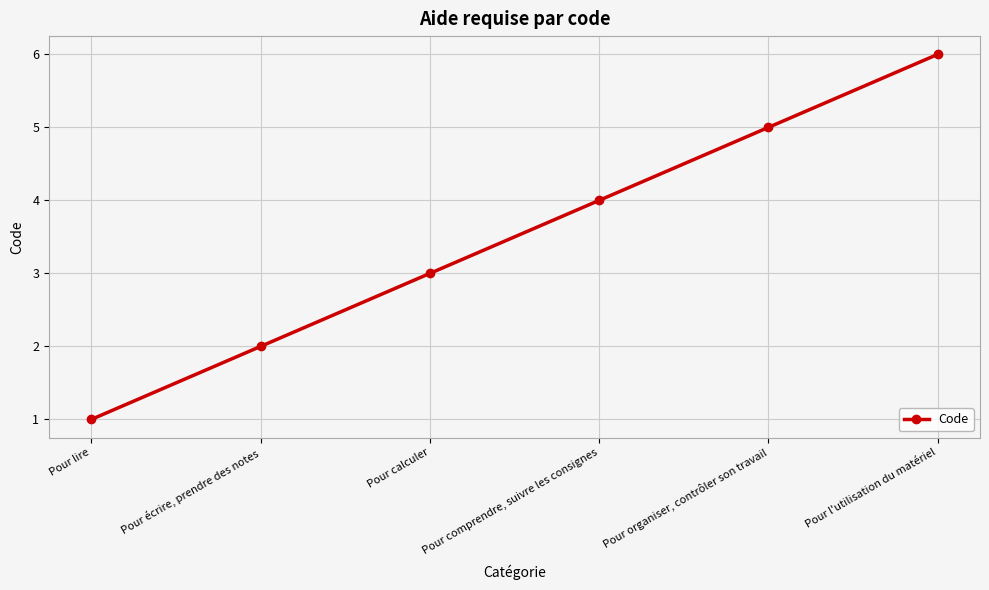

Rank the categories by value from highest to lowest.

Pour l'utilisation du matériel, Pour organiser, contrôler son travail, Pour comprendre, suivre les consignes, Pour calculer, Pour écrire, prendre des notes, Pour lire